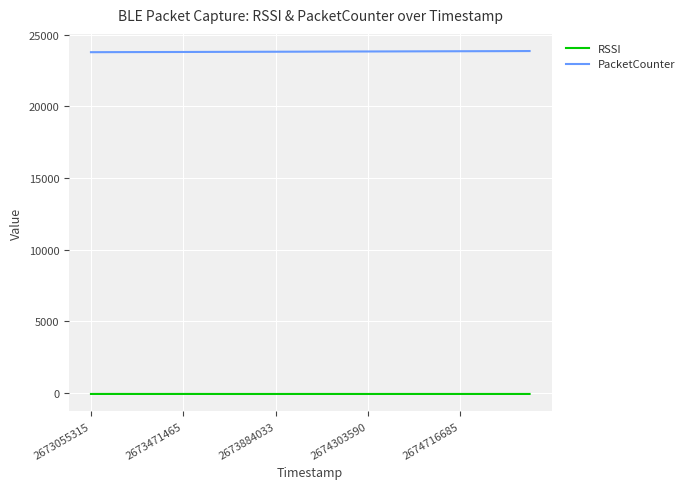

What is the maximum value for PacketCounter?

23870